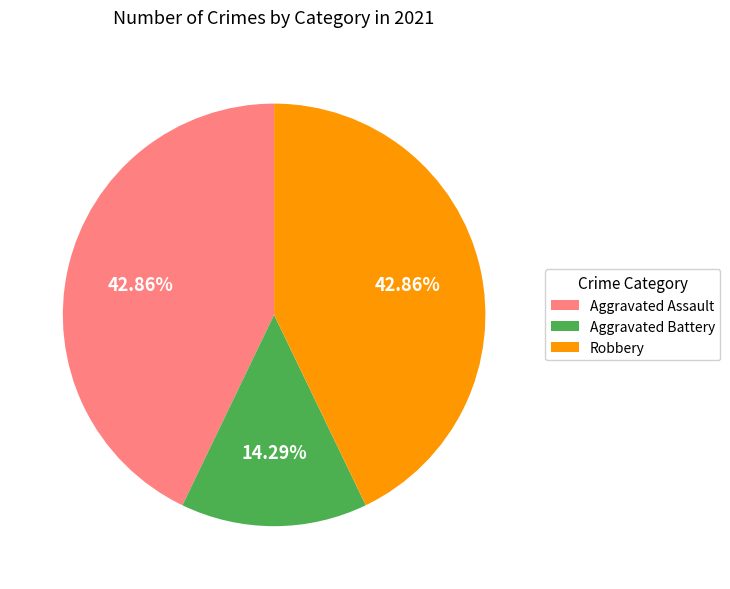

What is the smallest slice in the pie chart?

Aggravated Battery